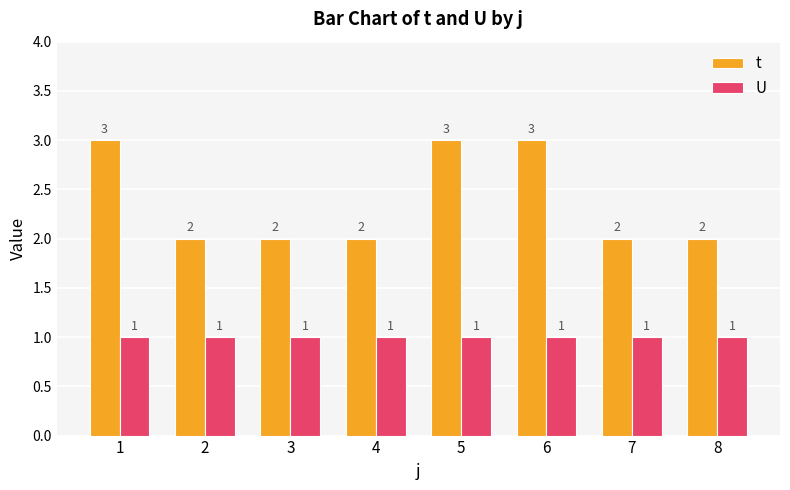

Reading left to right, what are all the values shown in this chart?

t: 1=3	2=2	3=2	4=2	5=3	6=3	7=2	8=2
U: 1=1	2=1	3=1	4=1	5=1	6=1	7=1	8=1